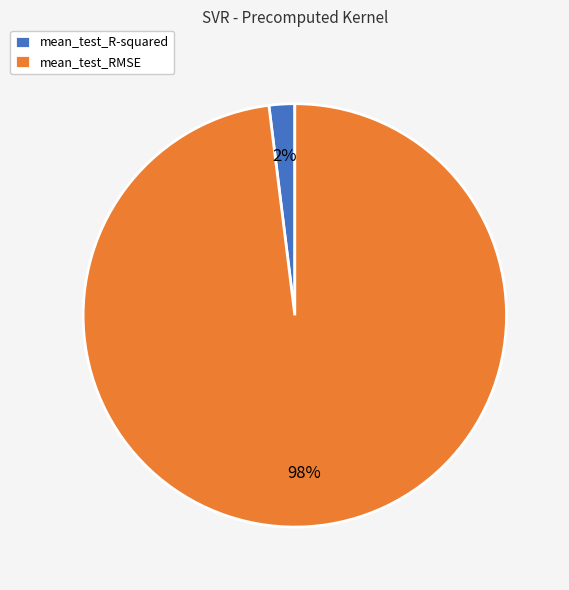

Count the number of slices in the pie.

2